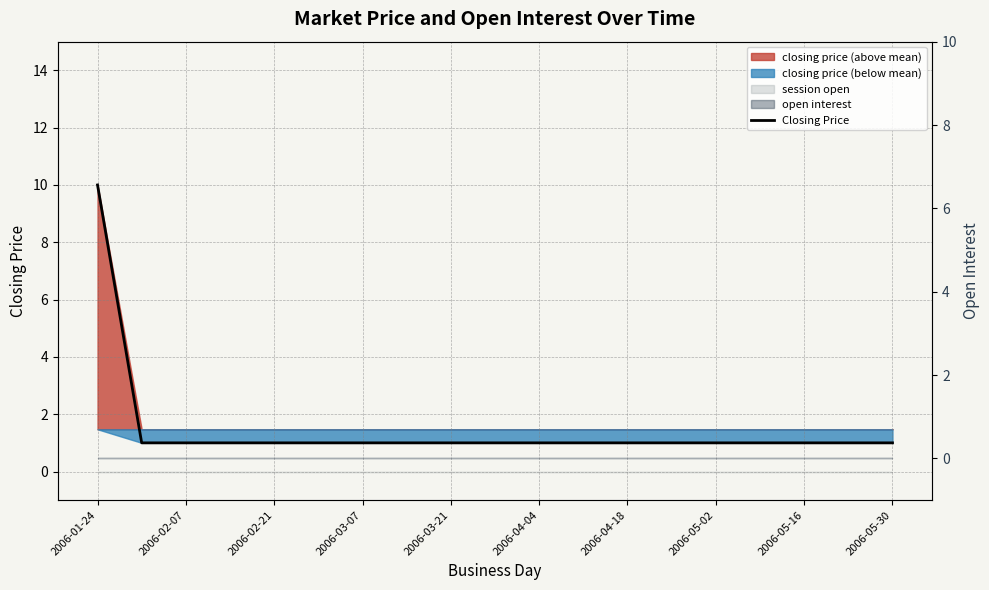

At which label is the value closest to 5?

2006-02-07